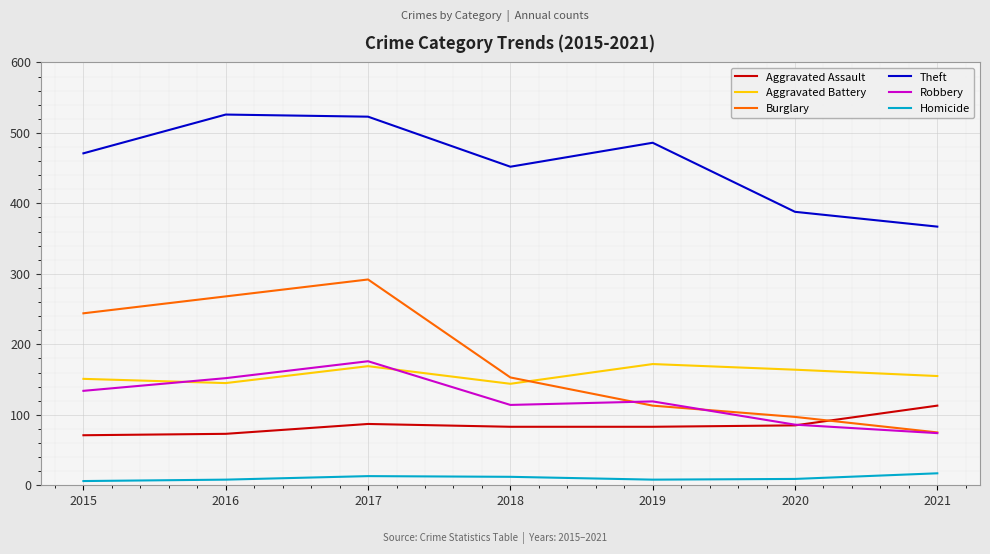

How many interior local valleys does the Robbery series have?

1